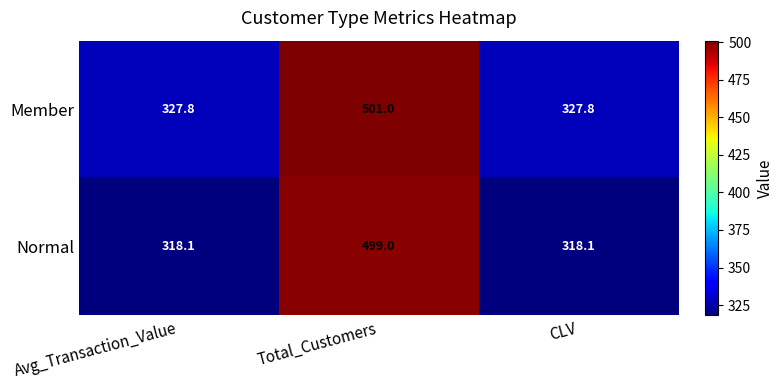

Rank the series at Avg_Transaction_Value from lowest to highest value.

Normal, Member